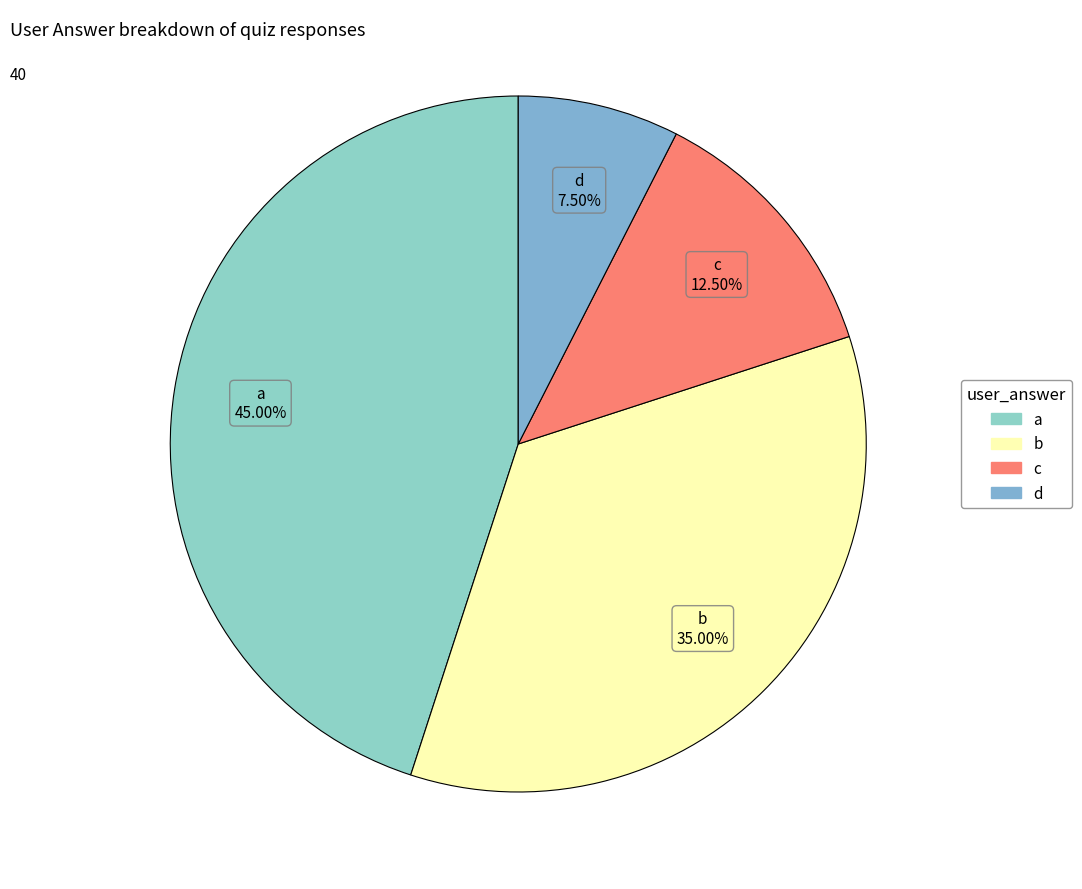

Which category has the biggest portion of the pie?

a